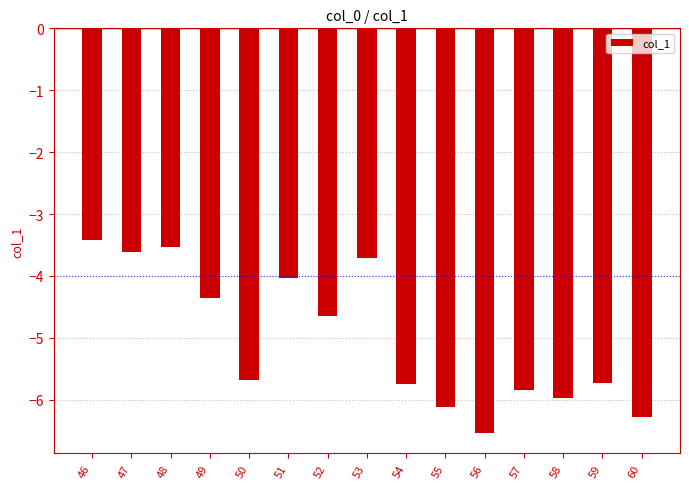

Are the bars grouped side by side (vs. stacked)?

No